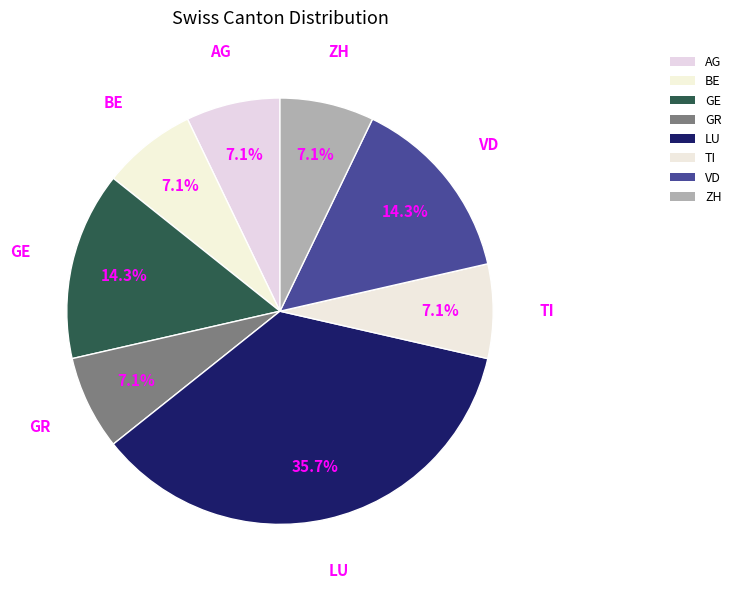

Do TI and GE together represent more than half of the pie?

No